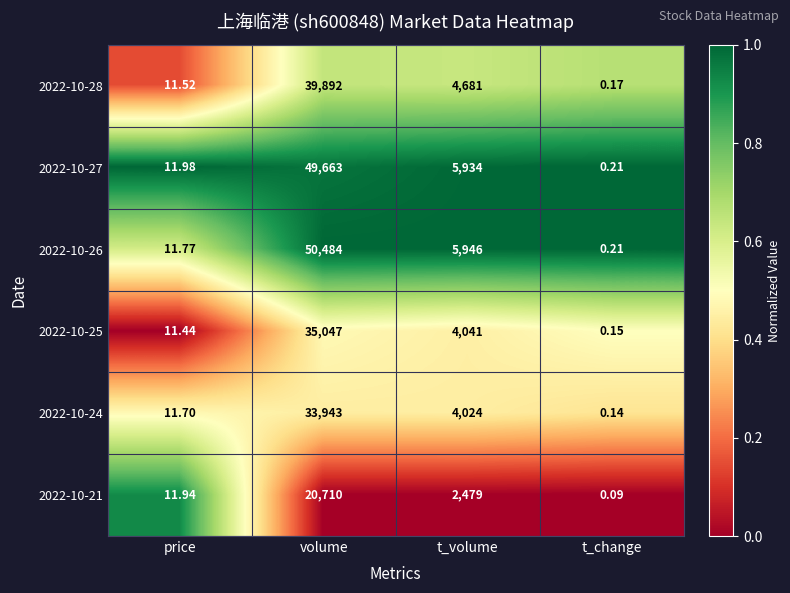

At which category does the chart reach its peak across all series?

volume